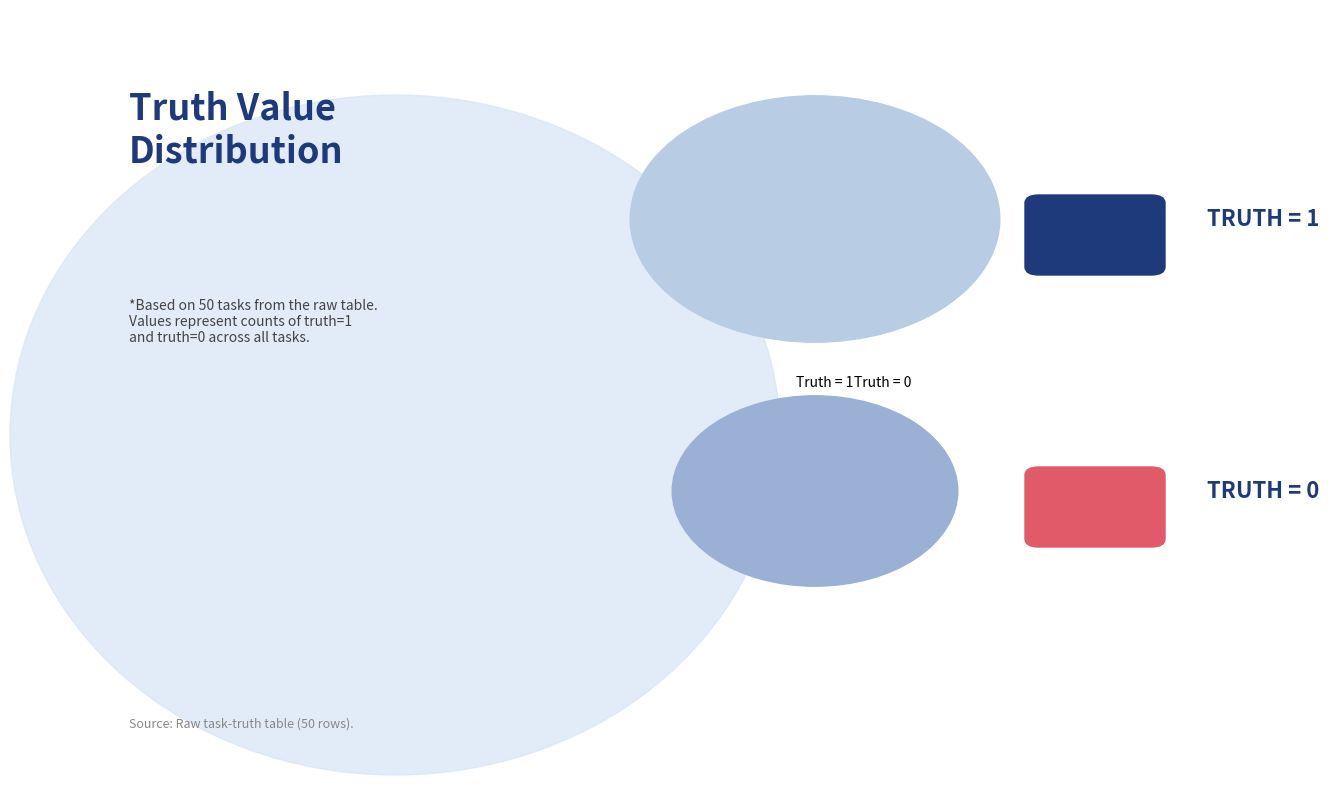

Rank the categories by value from highest to lowest.

Truth = 1, Truth = 0